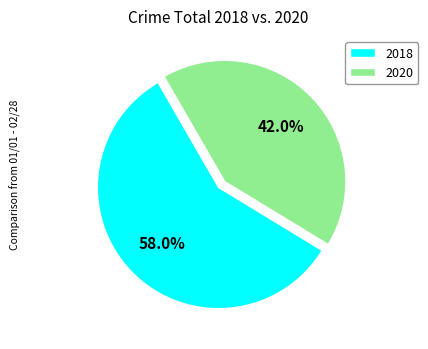

How many segments does this pie chart have?

2